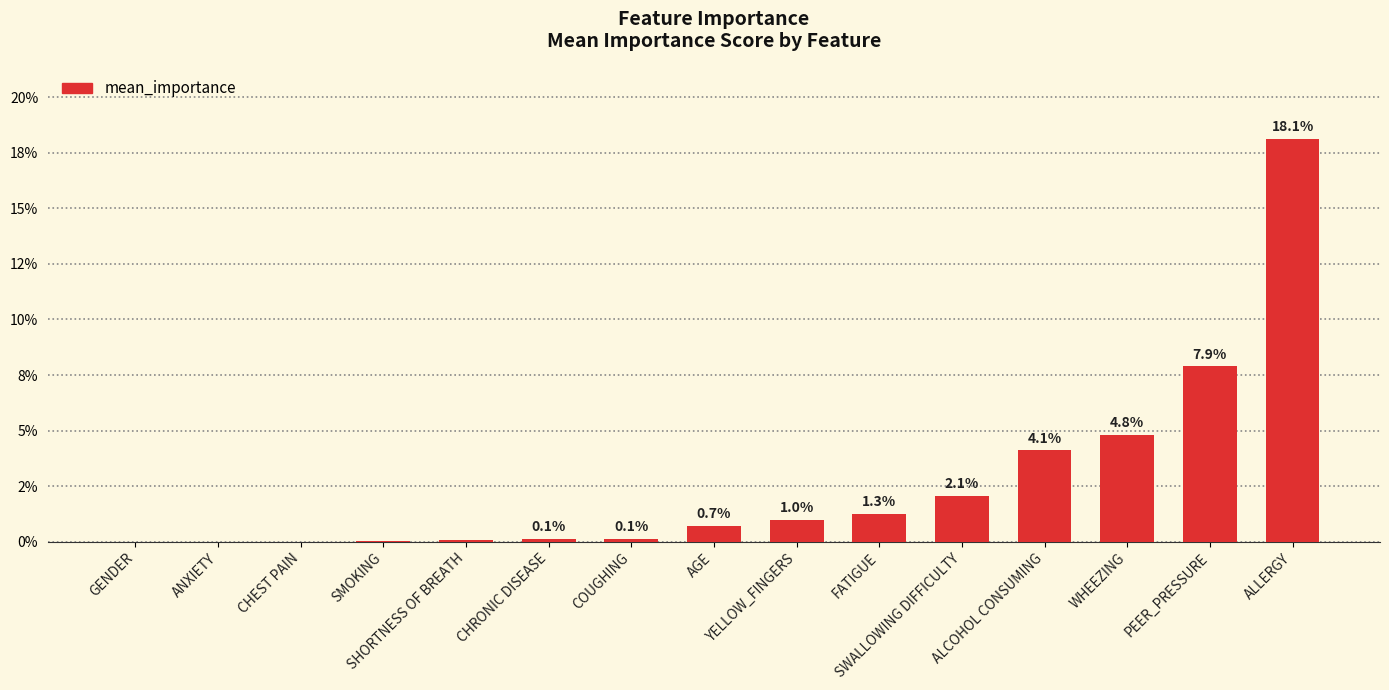

What is the value of the 15th bar from the left?

0.2